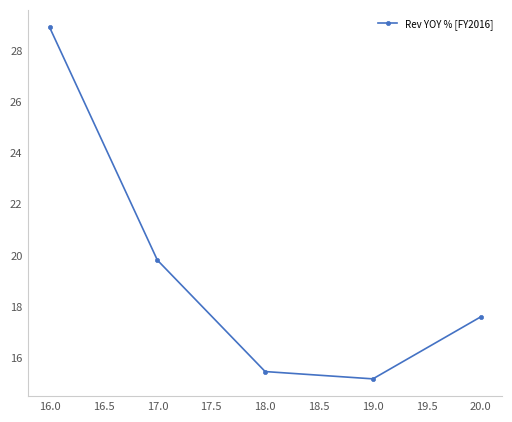

The value at 17.0 is 6.8. True or false?

False